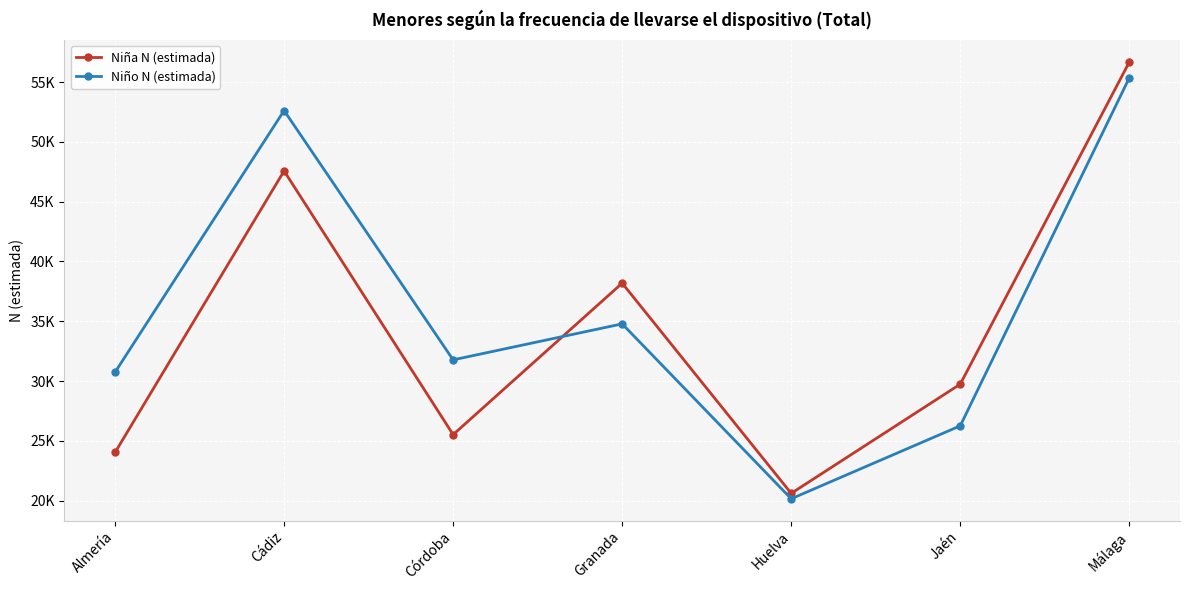

After their last crossing, which series has the higher values: Niña N (estimada) or Niño N (estimada)?

Niña N (estimada)